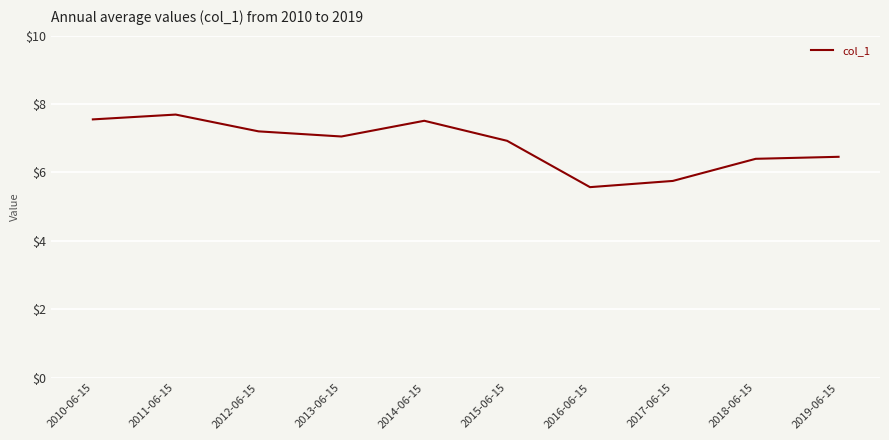

The chart shows a value of 5.2 at 2010-06-15. True or false?

False